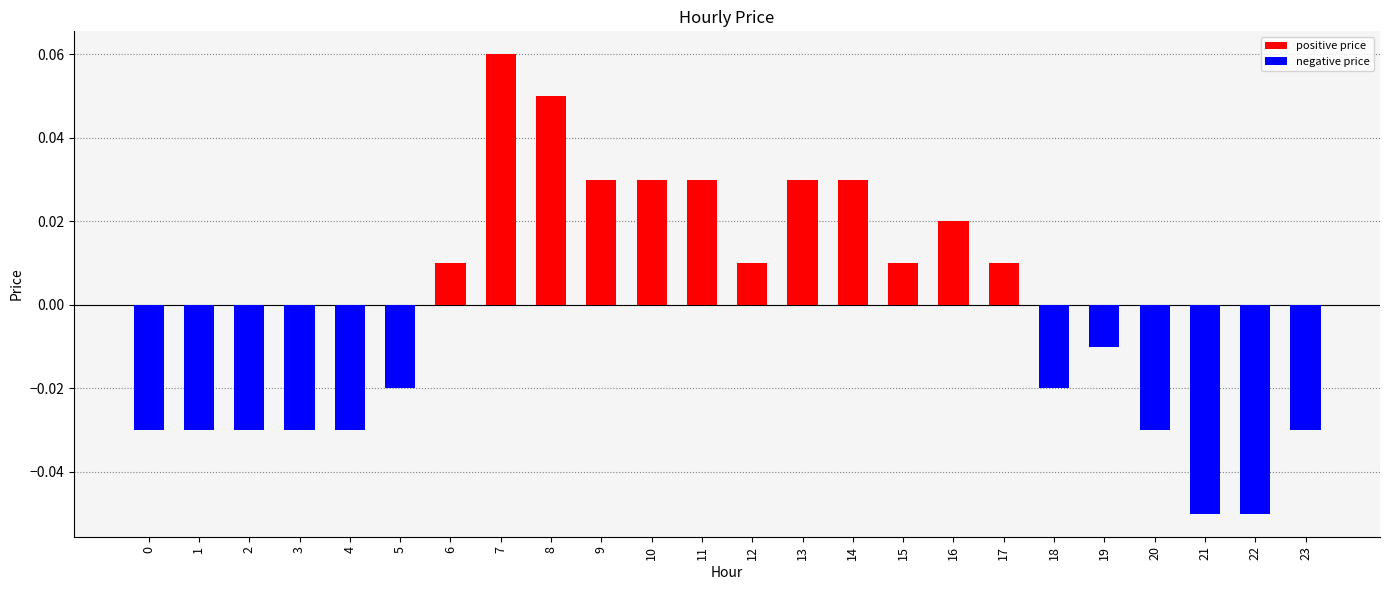

Which label corresponds to the largest value in the chart?

7